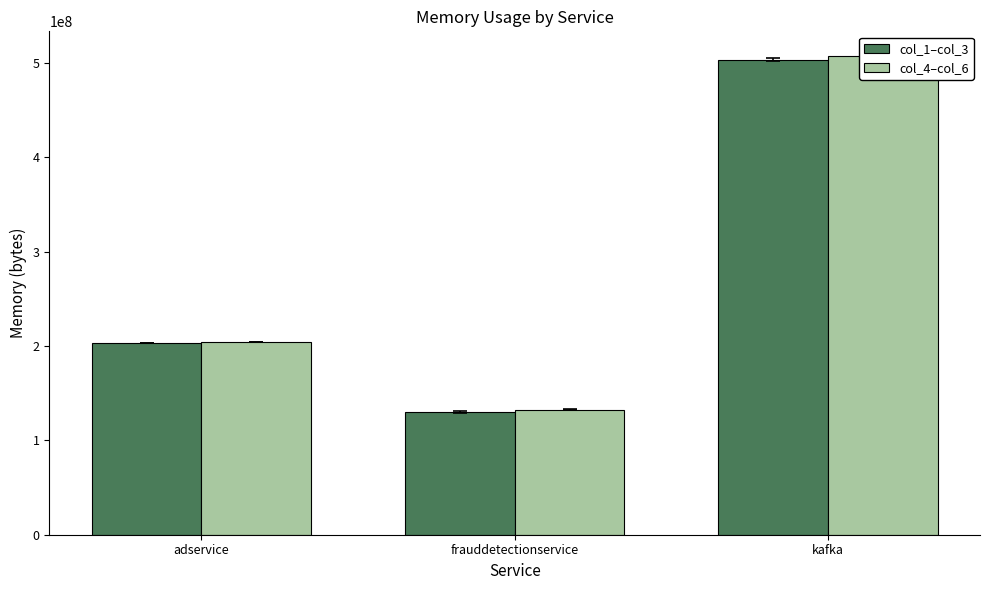

What is the lowest value of the col_1–col_3 series?

129799509.3